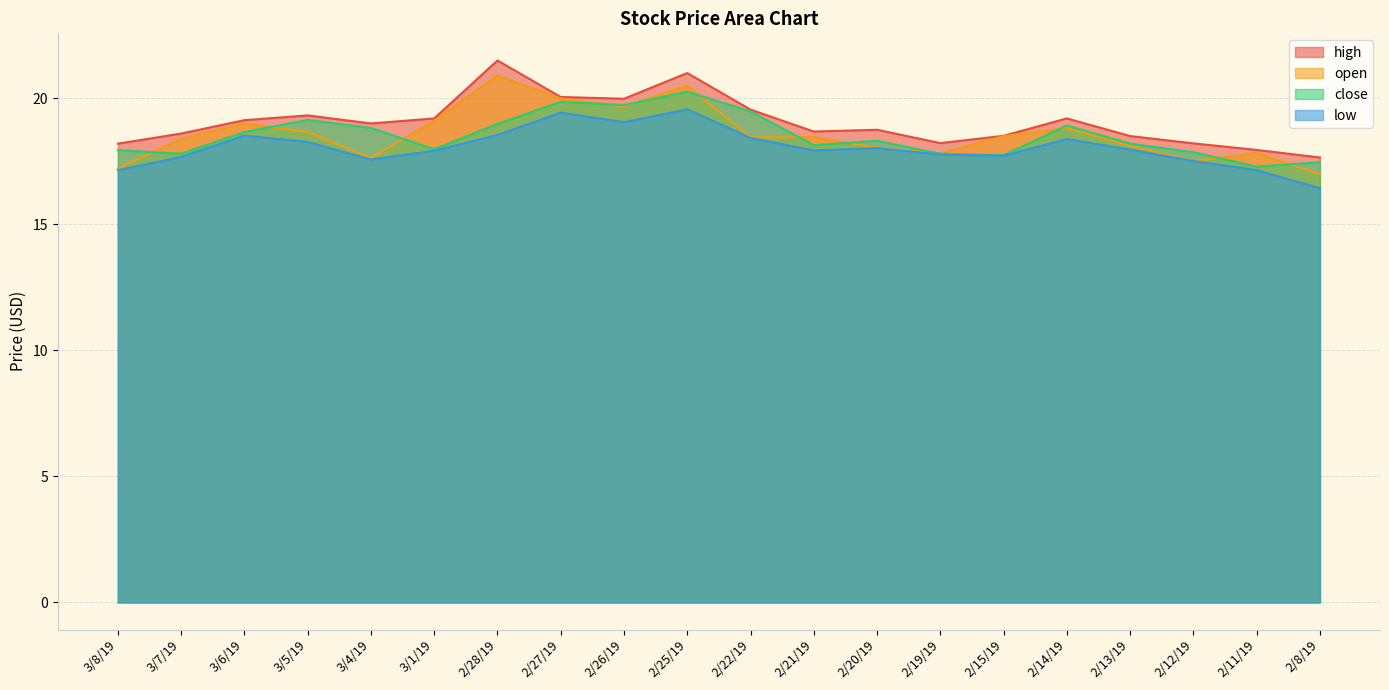

How many interior local peaks does the close series have?

5